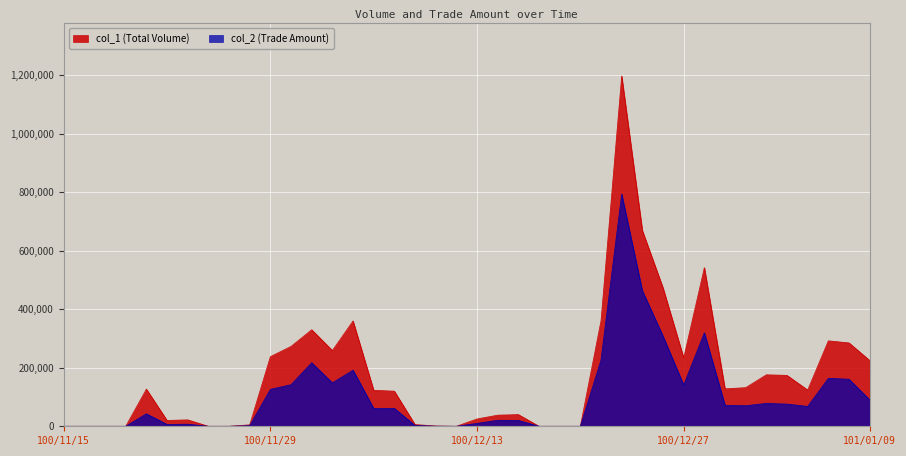

Reading left to right, list all the values displayed in this chart.

col_1: 0	0	0	0	127000	20000	22000	0	0	5000	238000	273000	330000	259000	360000	123000	120000	6000	1000	0	25000	38000	40000	0	0	0	361000	1197000	669000	473000	234000	542000	128000	132000	176000	174000	124000	292000	285000	225000
col_2: 0	0	0	0	42770	6300	7160	0	0	2150	126140	142210	217150	148360	191700	60830	61100	2880	420	0	9900	20520	20050	0	0	0	226670	793480	463260	308000	141040	319490	71850	70240	78180	75780	67900	163940	160750	90610